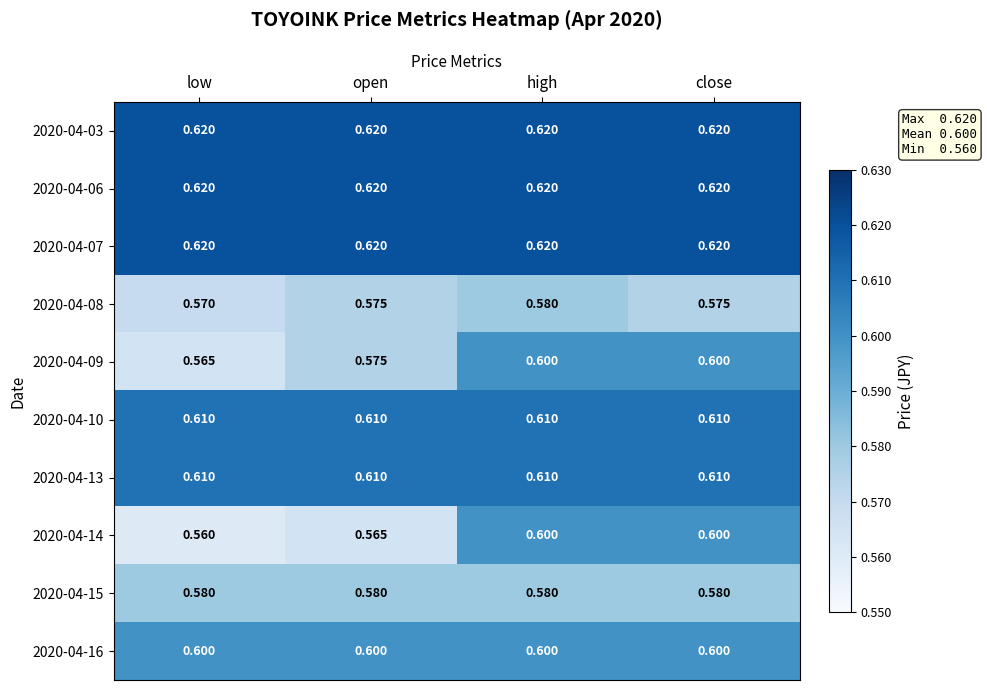

At which label is 2020-04-08 closest to 0?

low